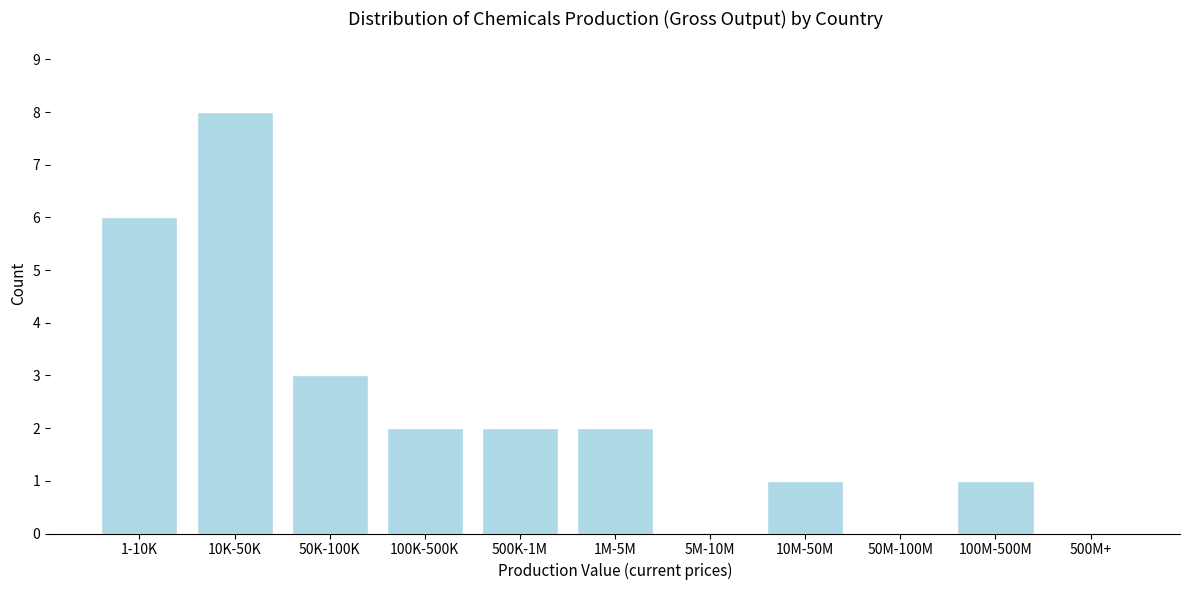

Reading left to right, extract all data points from this chart.

1-10K=6	10K-50K=8	50K-100K=3	100K-500K=2	500K-1M=2	1M-5M=2	5M-10M=0	10M-50M=1	50M-100M=0	100M-500M=1	500M+=0